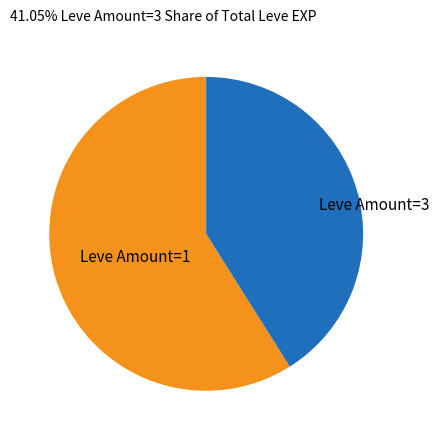

What is the largest slice in the pie chart?

Leve Amount=1